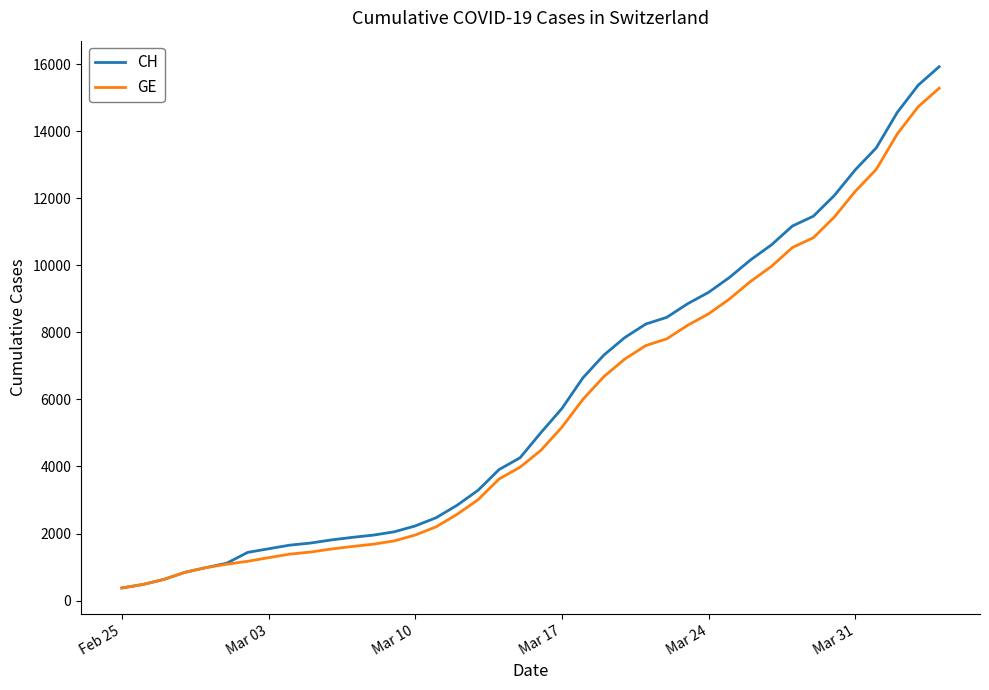

Is this an area chart (filled region under the line)?

No